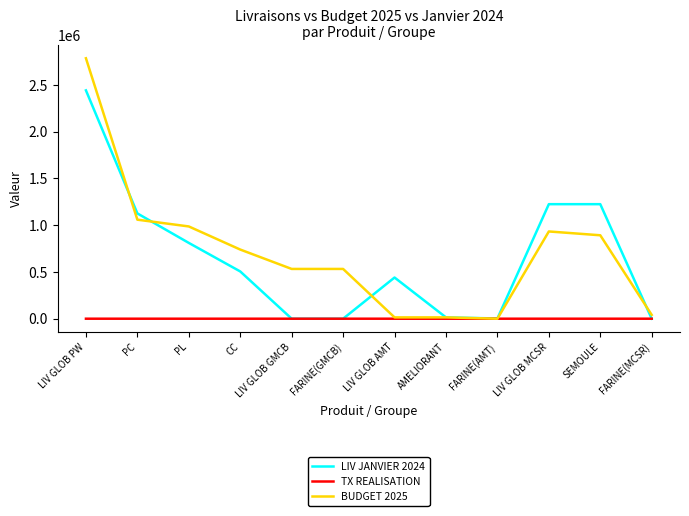

At which label does LIV JANVIER 2024 reach its peak?

LIV GLOB PW